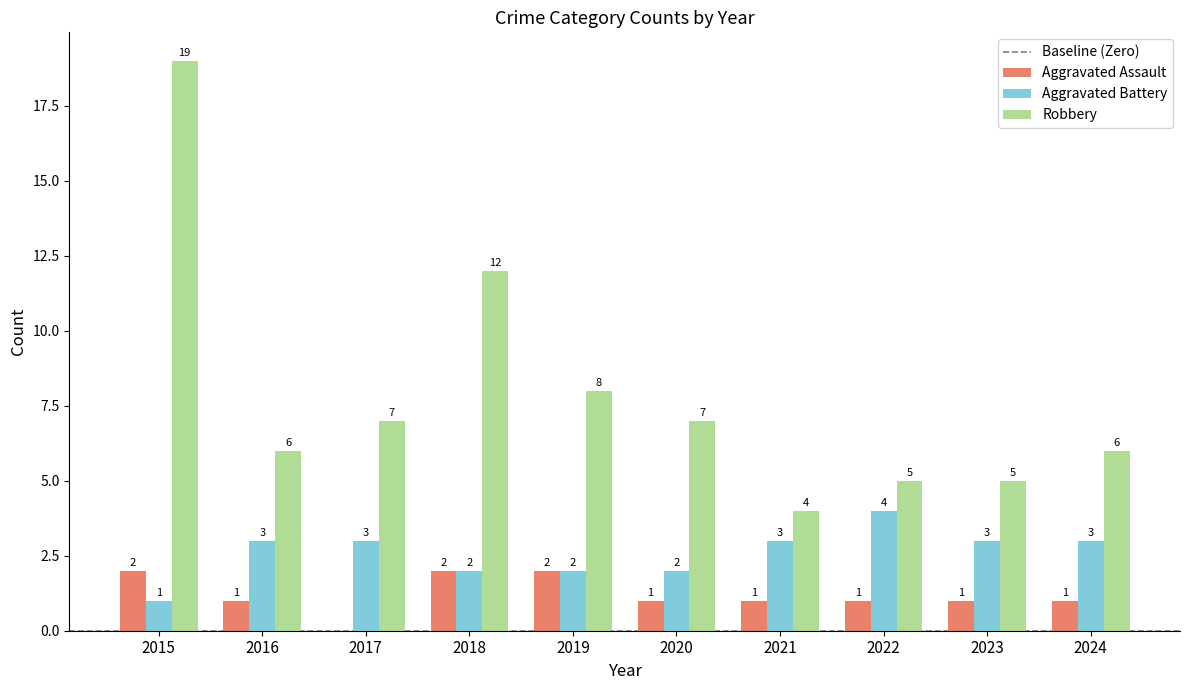

What is the average value of the Robbery series?

8